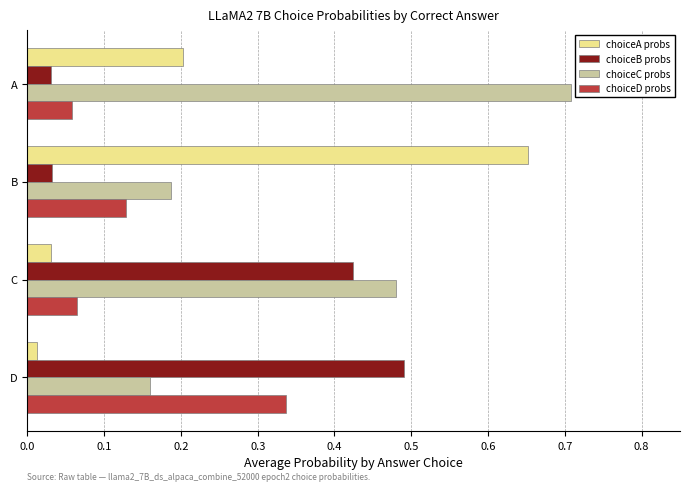

What is the difference between the maximum and minimum values in the choiceA probs series?

0.6